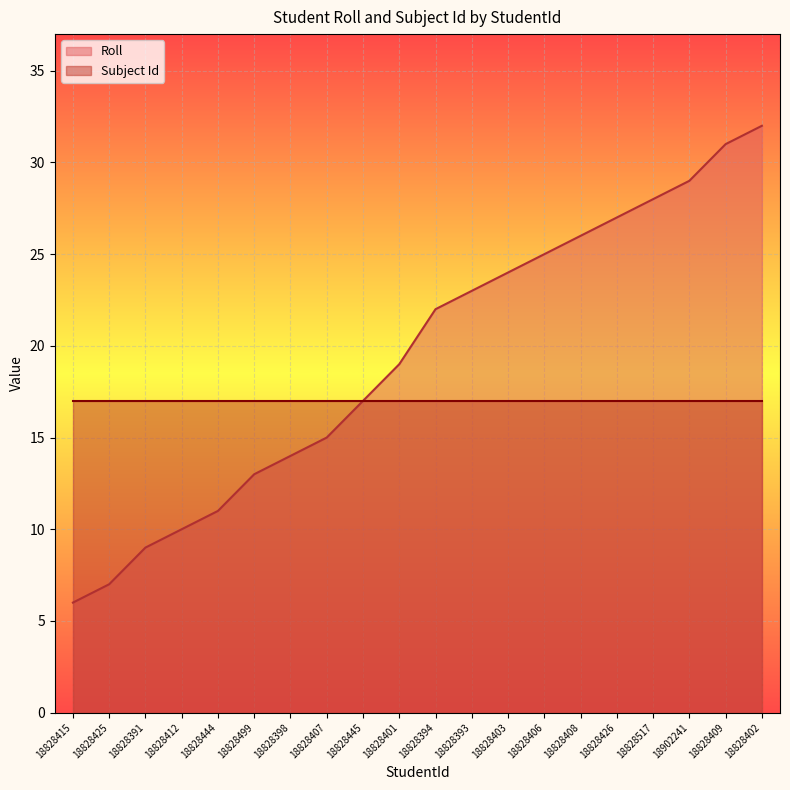

What position from the right is 18828406?

7